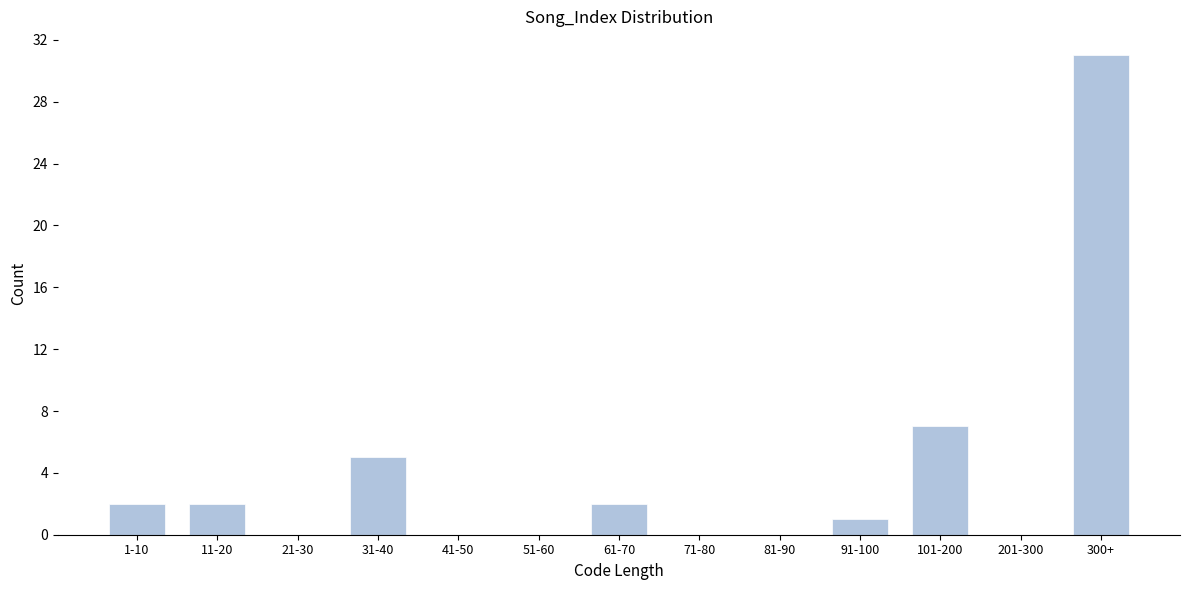

Reading left to right, what are all the values shown in this chart?

1-10=2	11-20=2	21-30=0	31-40=5	41-50=0	51-60=0	61-70=2	71-80=0	81-90=0	91-100=1	101-200=7	201-300=0	300+=31